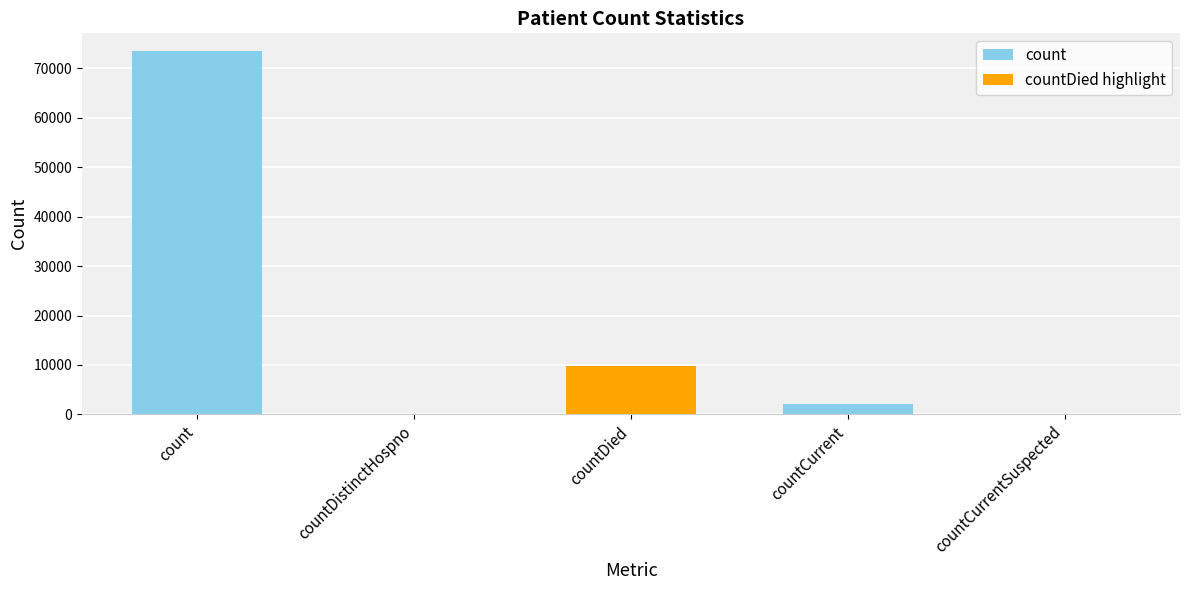

How many positive values does the countDied highlight series have?

1